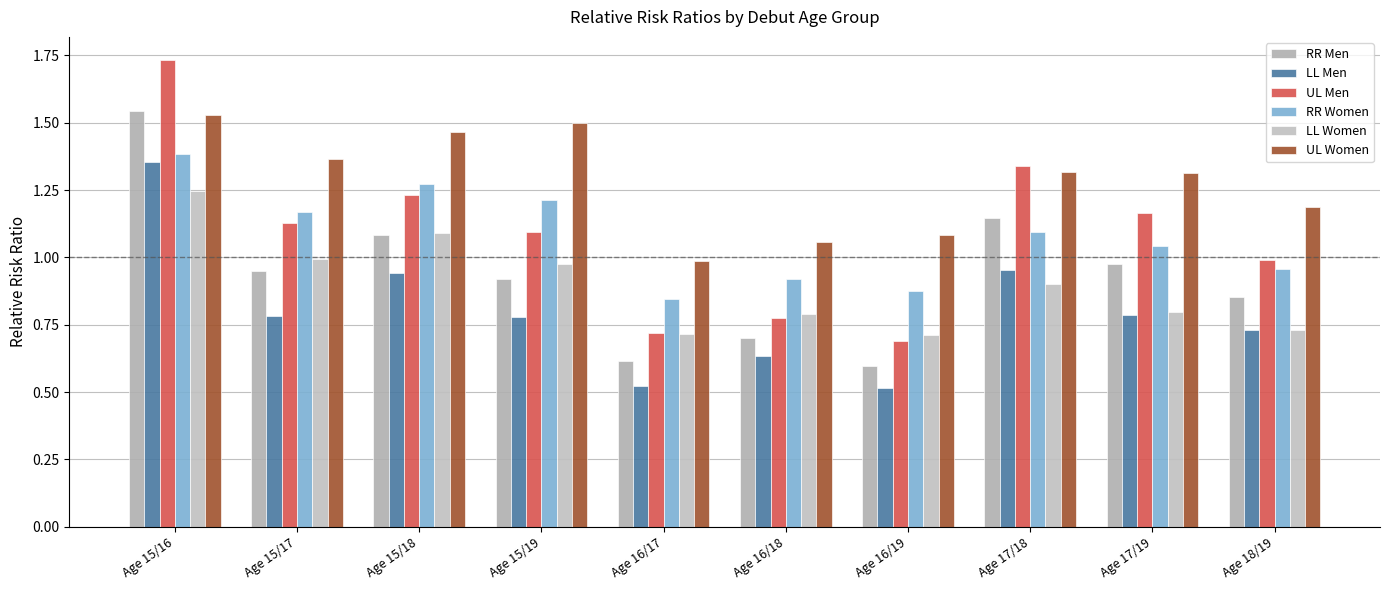

What is the difference between the maximum and minimum values in the RR Men series?

0.9